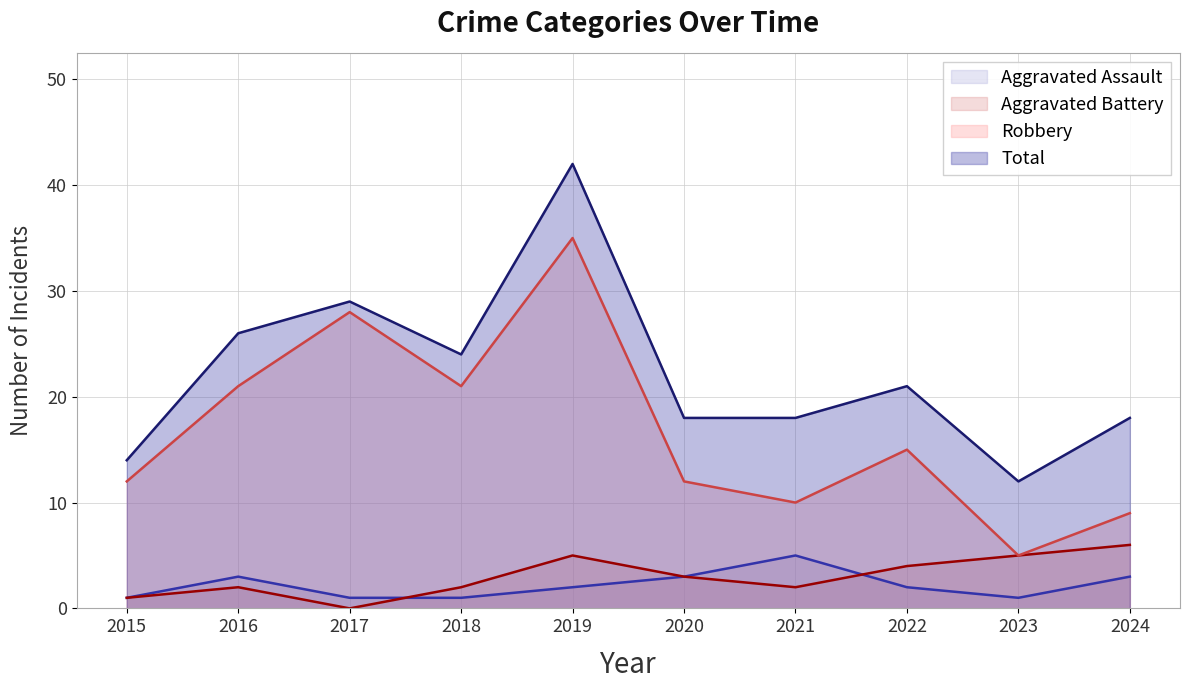

What is the total value across all series at 2015?

28